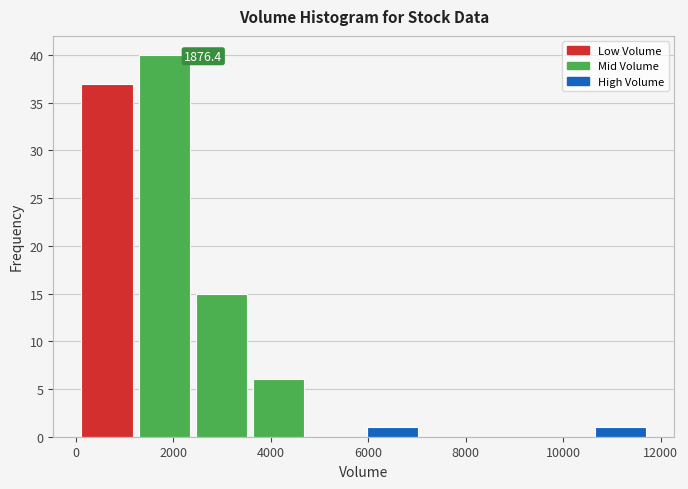

Which range on the x-axis has the tallest bar?

1200 to 2400